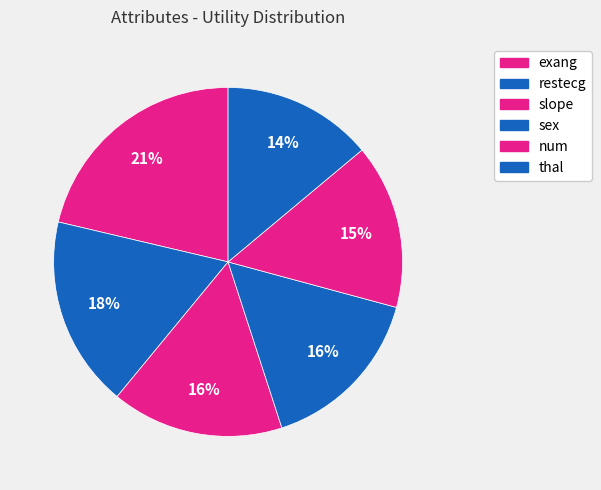

What is the largest slice in the pie chart?

exang